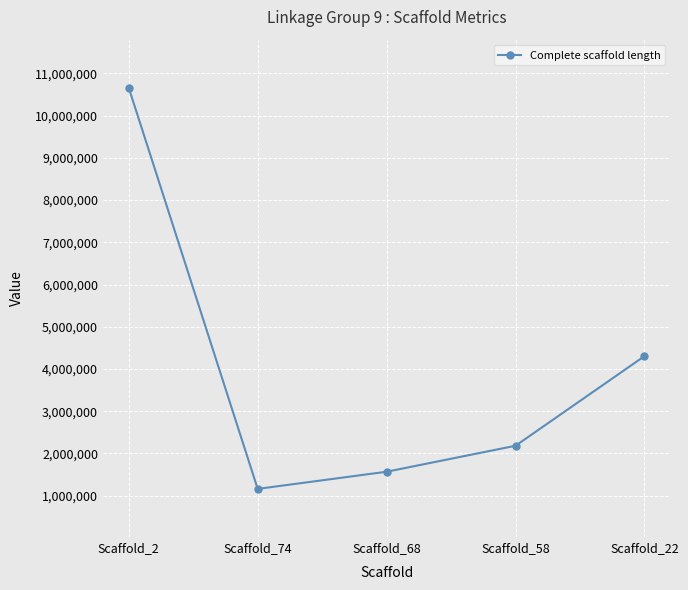

True or false: the data has more than 1 interior local peaks.

False